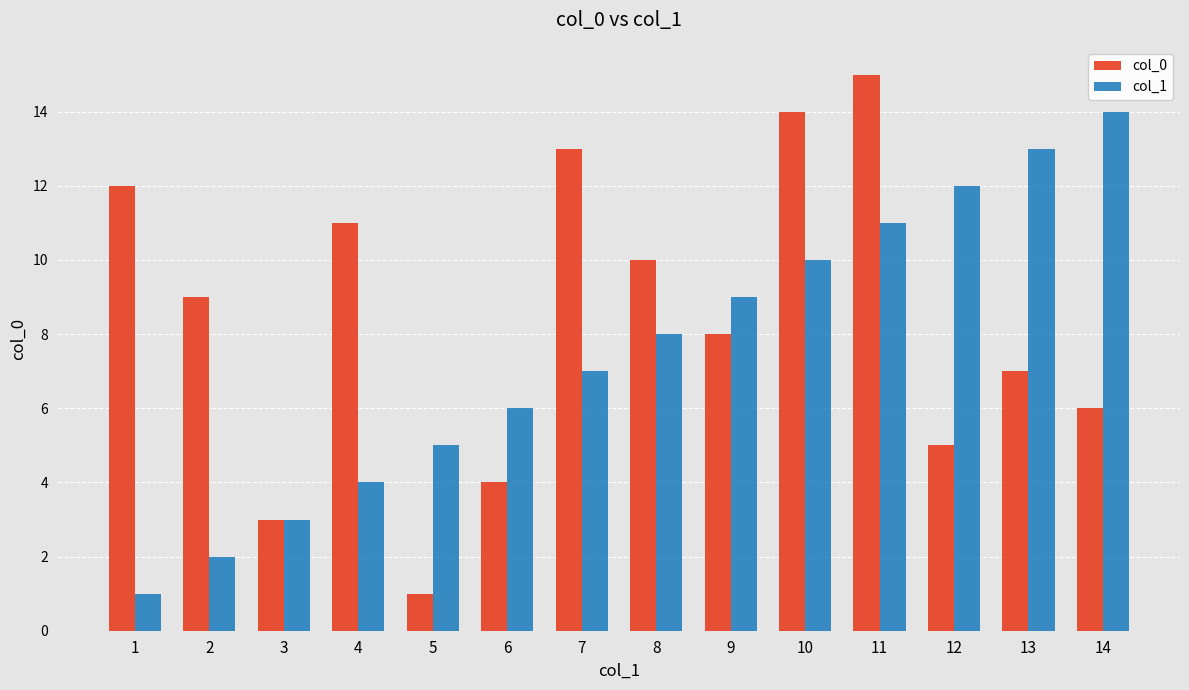

How many data points in col_0 are less than 9?

7